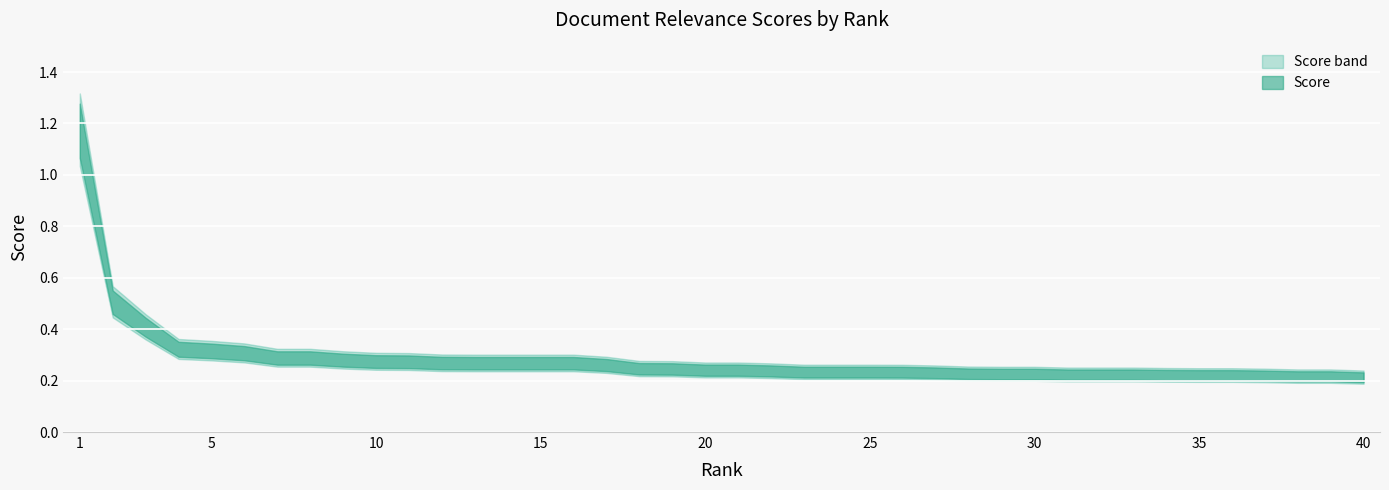

What is the difference between the maximum and minimum values?

1.0